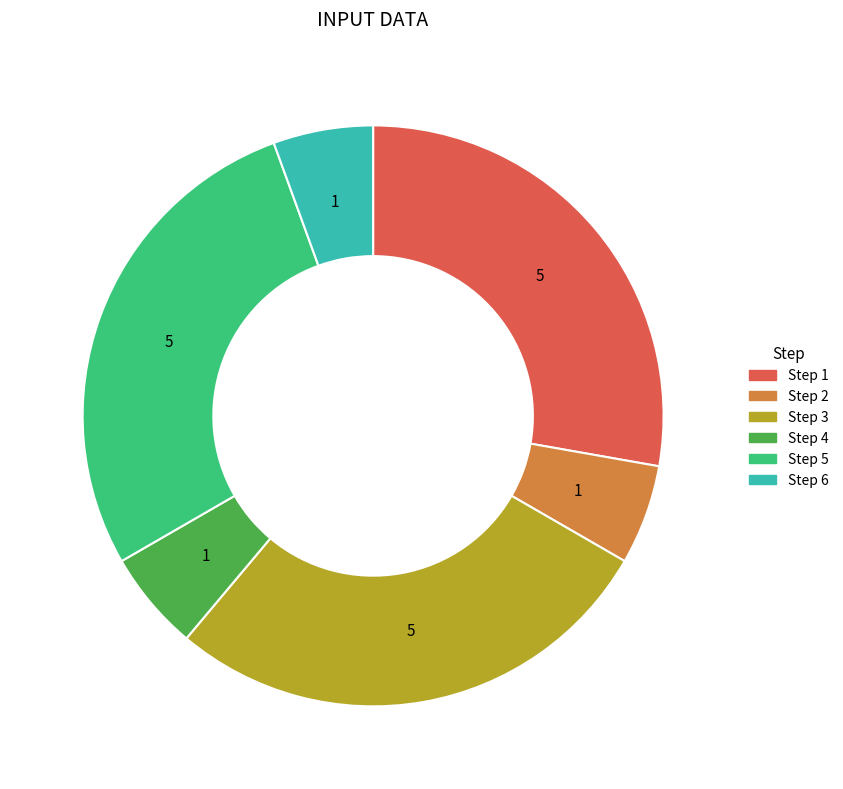

Combined, do Step 6 and Step 5 account for over 50%?

No